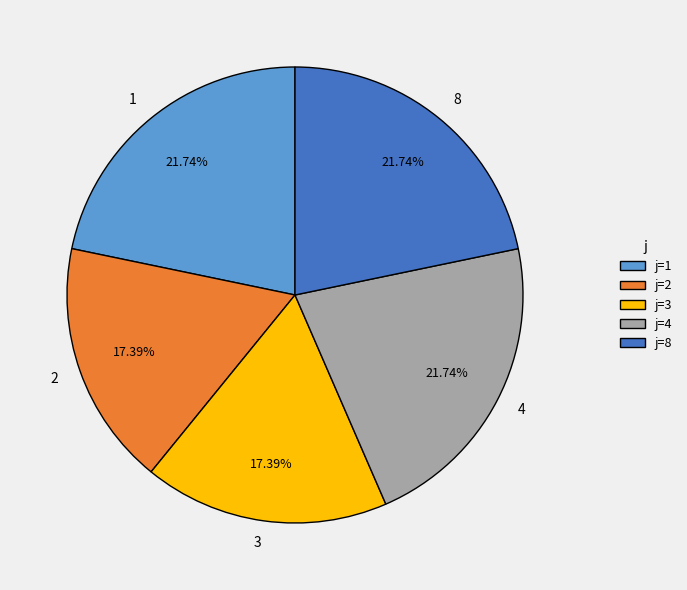

The 8 slice represents 22% of the pie. True or false?

True